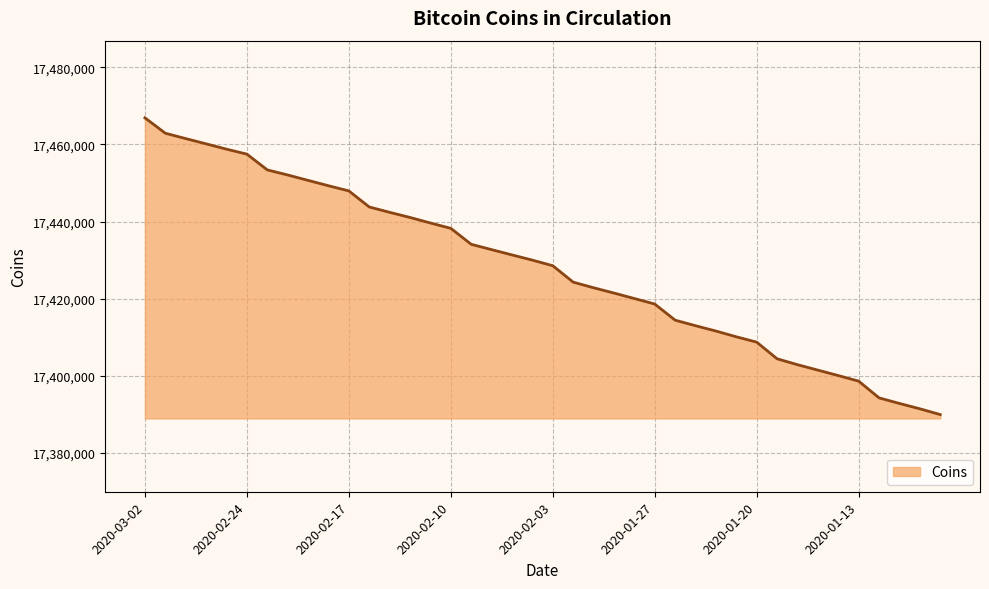

What is the greatest value displayed?

17466900